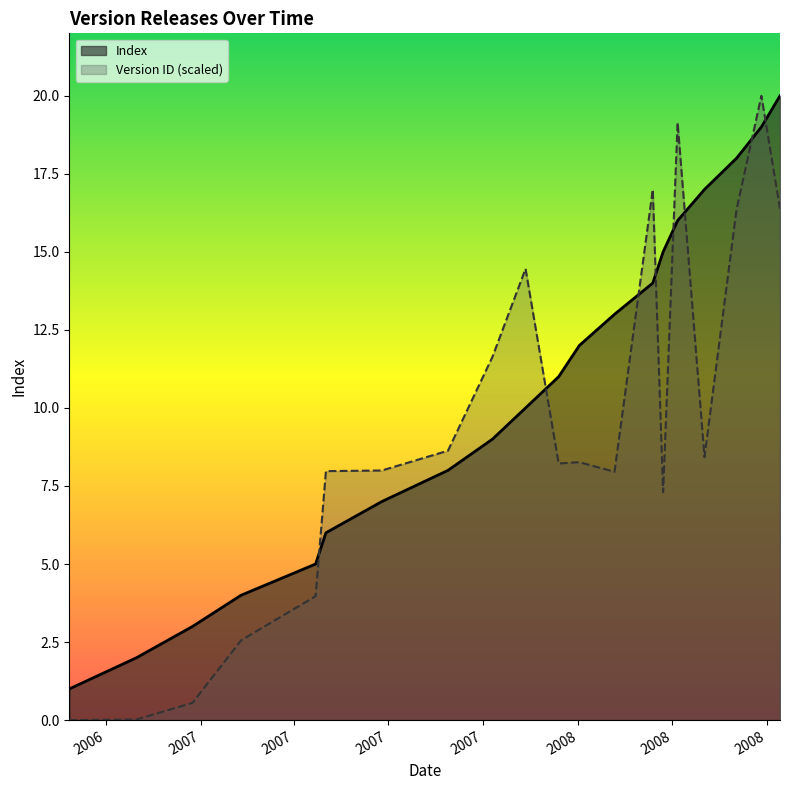

Which series has the largest range (max minus min)?

Version ID (scaled)